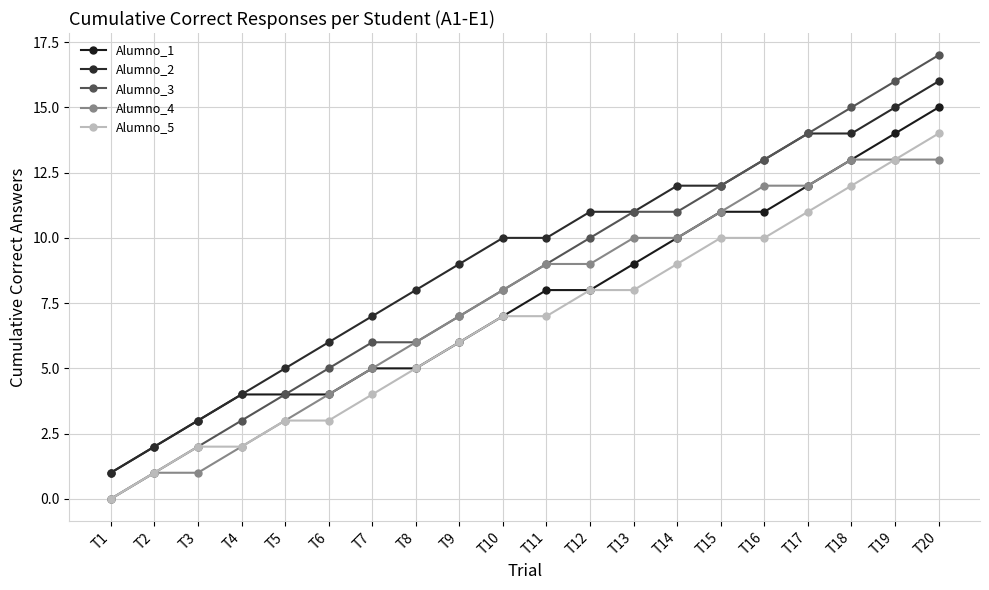

Reading right to left, transcribe all the data shown in this chart.

Alumno_1: T20=15	T19=14	T18=13	T17=12	T16=11	T15=11	T14=10	T13=9	T12=8	T11=8	T10=7	T9=6	T8=5	T7=5	T6=4	T5=4	T4=4	T3=3	T2=2	T1=1
Alumno_2: T20=16	T19=15	T18=14	T17=14	T16=13	T15=12	T14=12	T13=11	T12=11	T11=10	T10=10	T9=9	T8=8	T7=7	T6=6	T5=5	T4=4	T3=3	T2=2	T1=1
Alumno_3: T20=17	T19=16	T18=15	T17=14	T16=13	T15=12	T14=11	T13=11	T12=10	T11=9	T10=8	T9=7	T8=6	T7=6	T6=5	T5=4	T4=3	T3=2	T2=1	T1=0
Alumno_4: T20=13	T19=13	T18=13	T17=12	T16=12	T15=11	T14=10	T13=10	T12=9	T11=9	T10=8	T9=7	T8=6	T7=5	T6=4	T5=3	T4=2	T3=1	T2=1	T1=0
Alumno_5: T20=14	T19=13	T18=12	T17=11	T16=10	T15=10	T14=9	T13=8	T12=8	T11=7	T10=7	T9=6	T8=5	T7=4	T6=3	T5=3	T4=2	T3=2	T2=1	T1=0